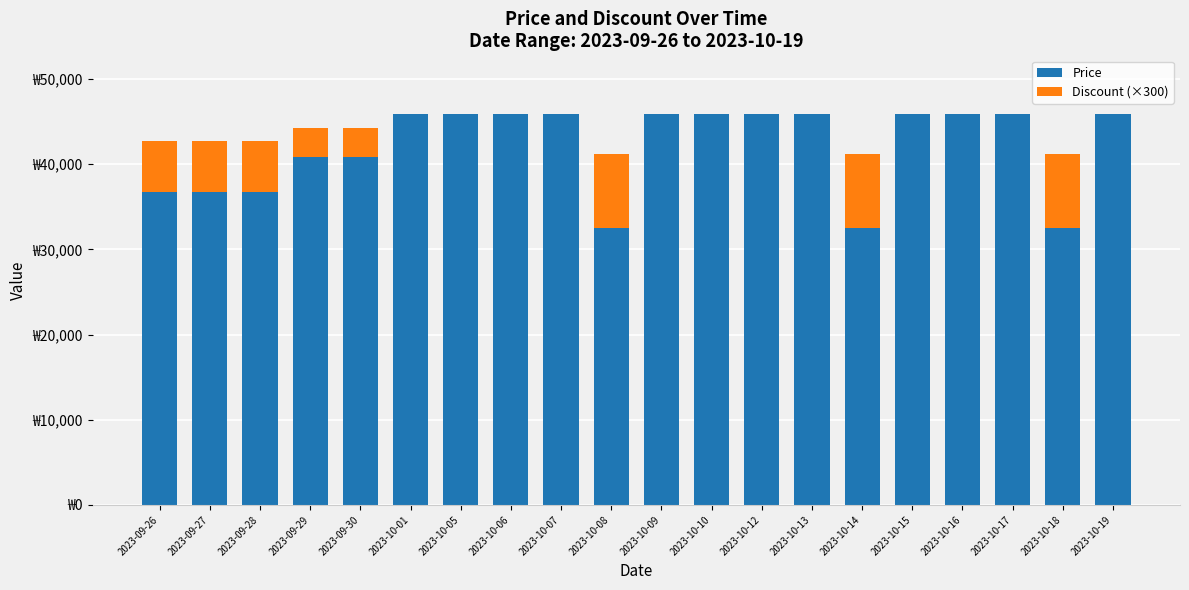

Are the bars grouped side by side (vs. stacked)?

No